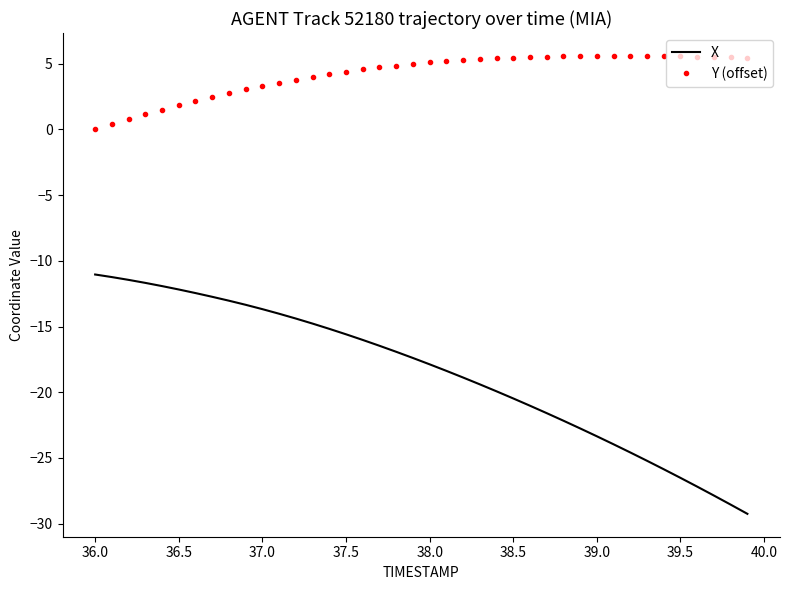

Which series has the largest range (max minus min)?

X